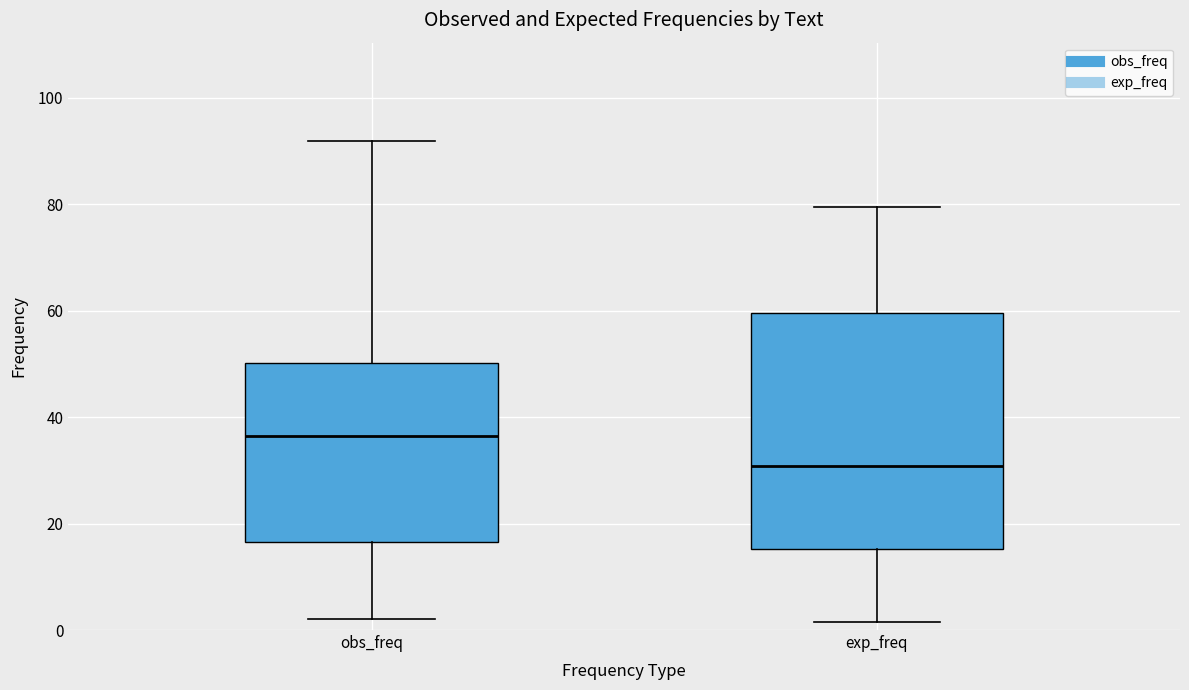

Where does the lower whisker of the box for exp_freq end on the y-axis? The values are not printed on the chart, so give them approximately, as read against the axis.

2